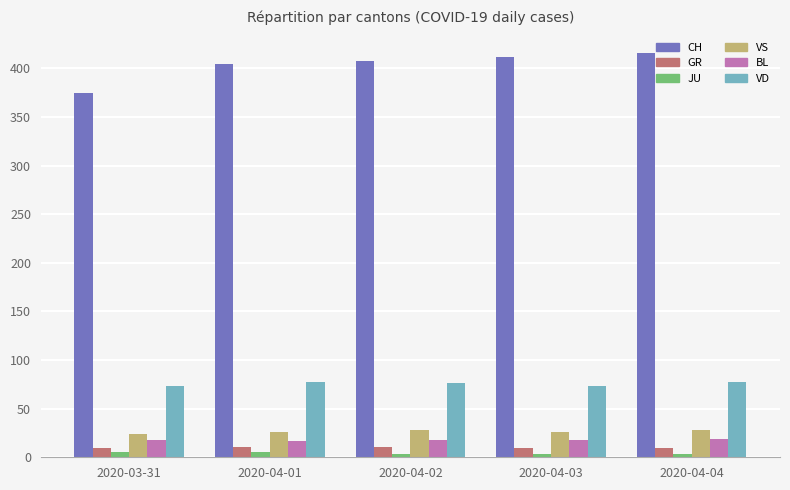

Where is CH nearest to the value 395?

2020-04-01